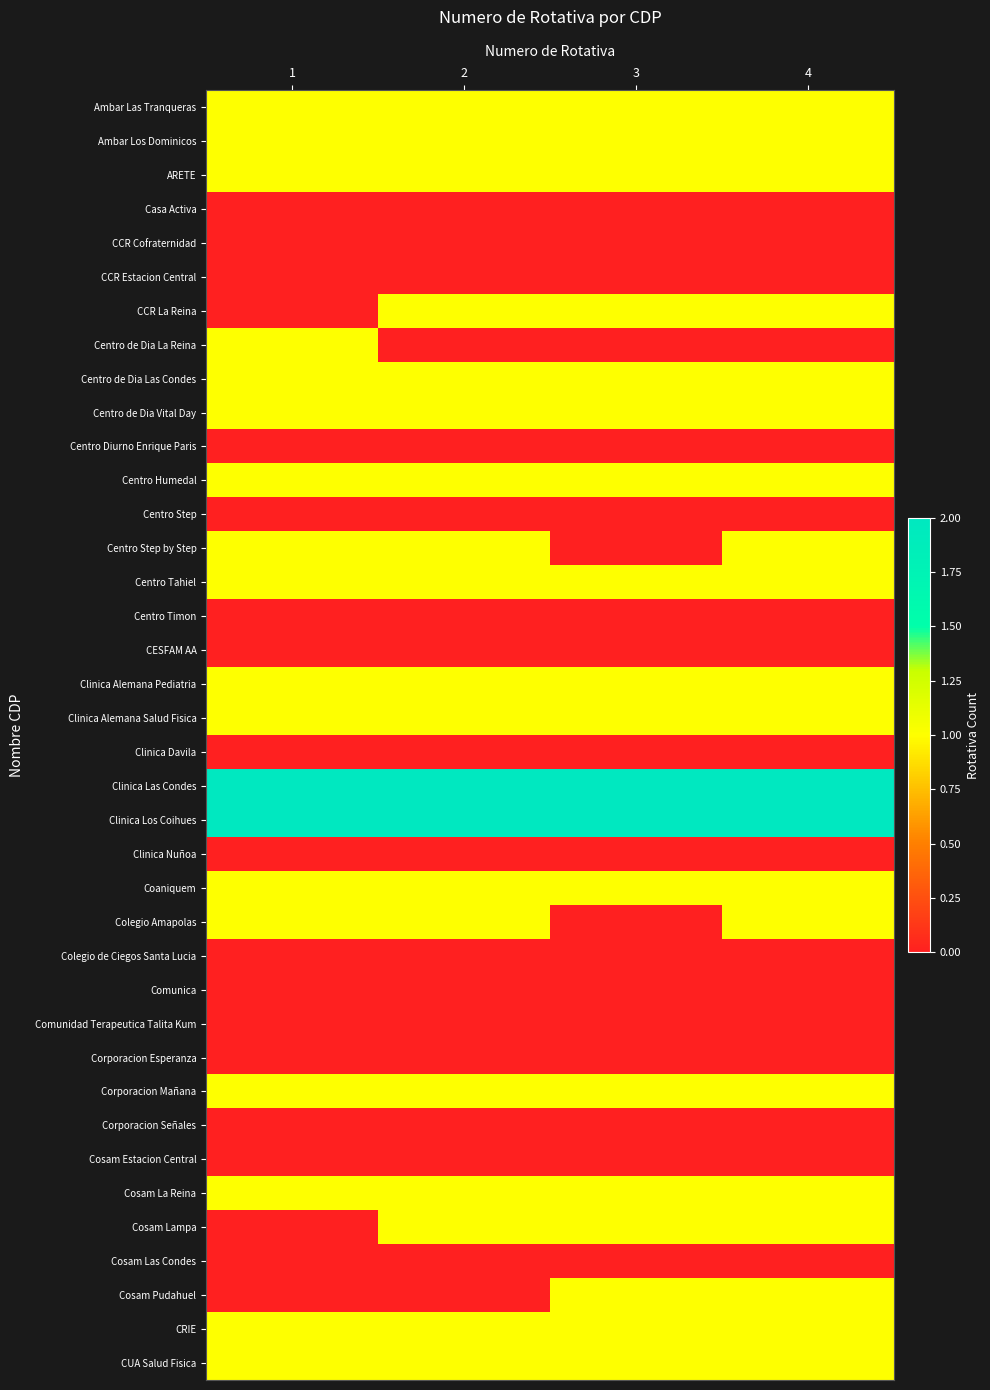

Which has a higher value, 1 or 3?

1